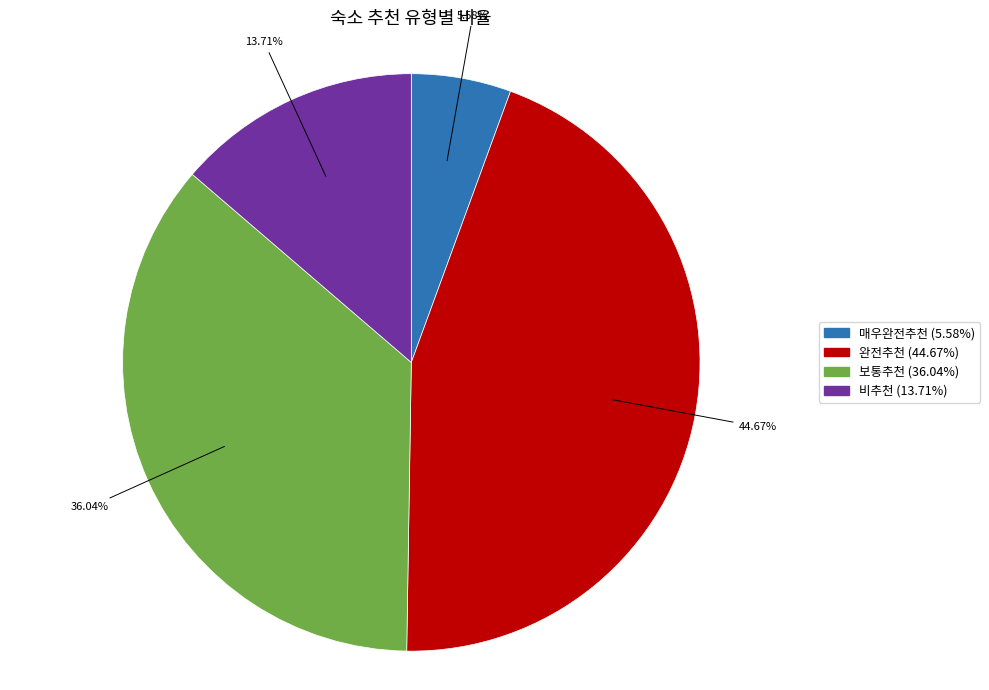

To the nearest percent, what percentage of the pie is 보통추천?

36%